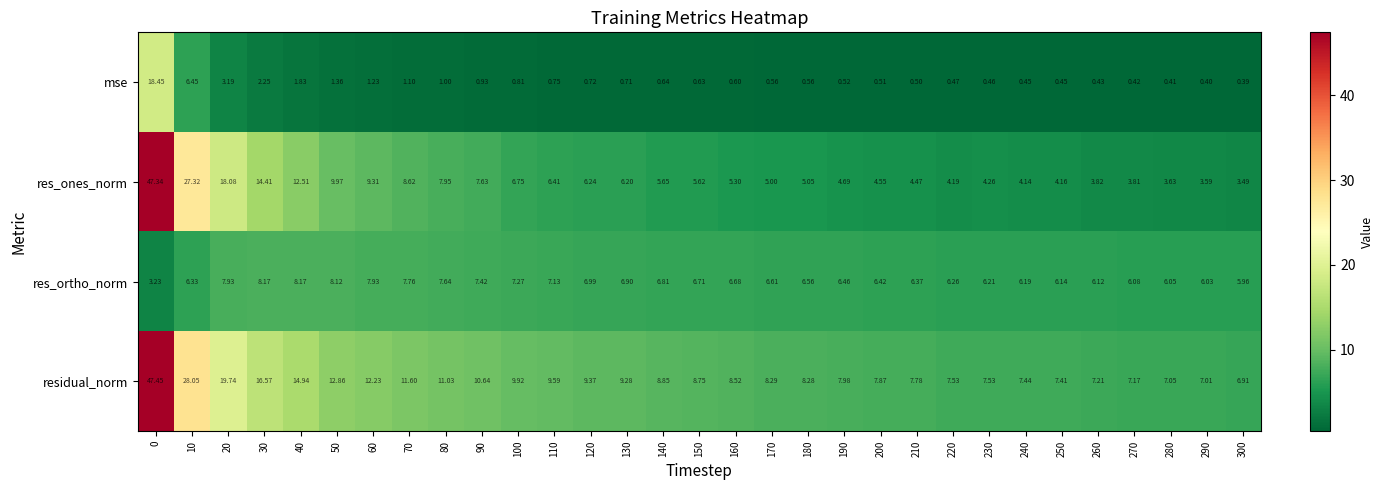

Rank the series by their maximum value, from lowest to highest.

res_ortho_norm, mse, res_ones_norm, residual_norm